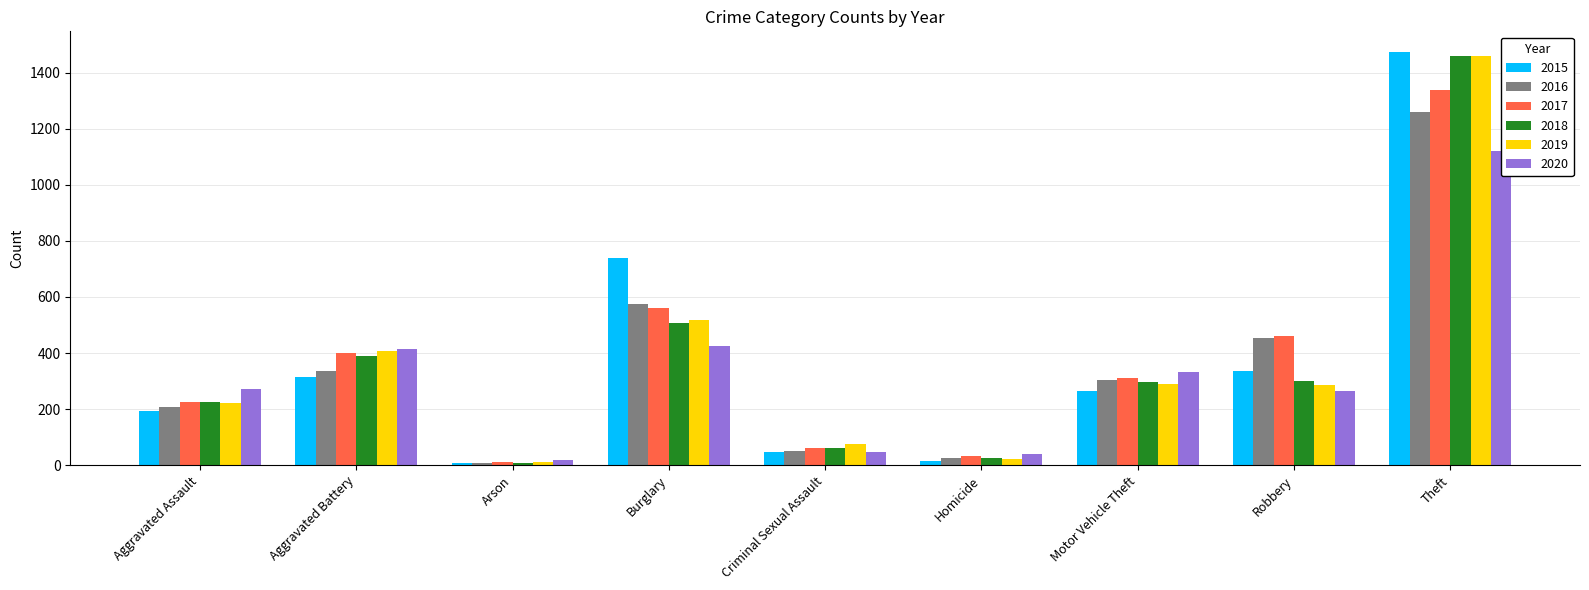

What is the difference between the second highest and second lowest values in the 2018 series?

481